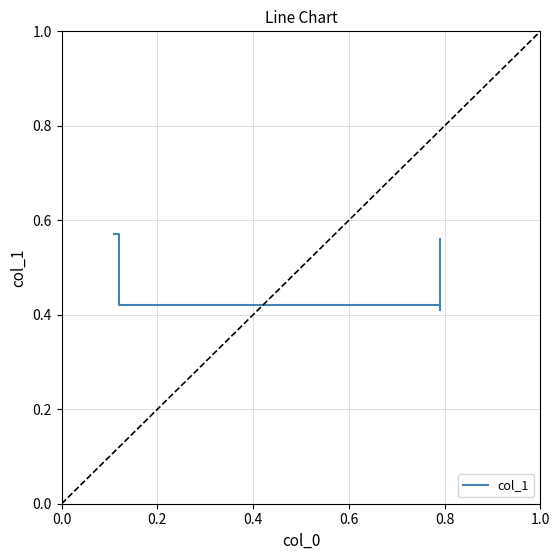

What is the change in value from 0.4 to 0.6?

+0.2